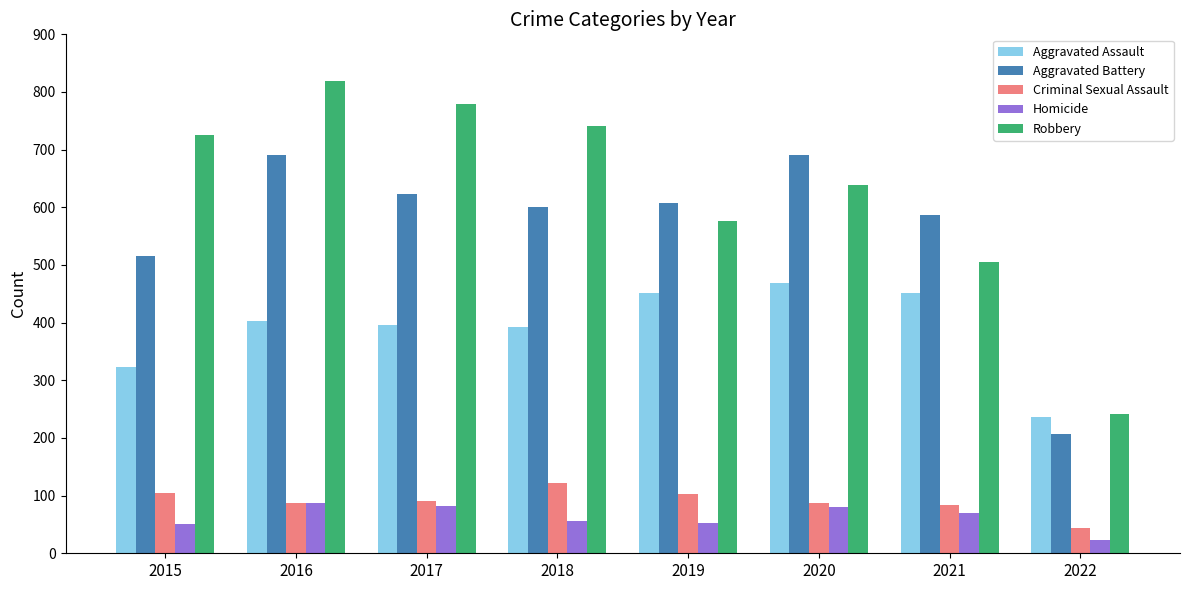

What is the average value of the Homicide series?

63